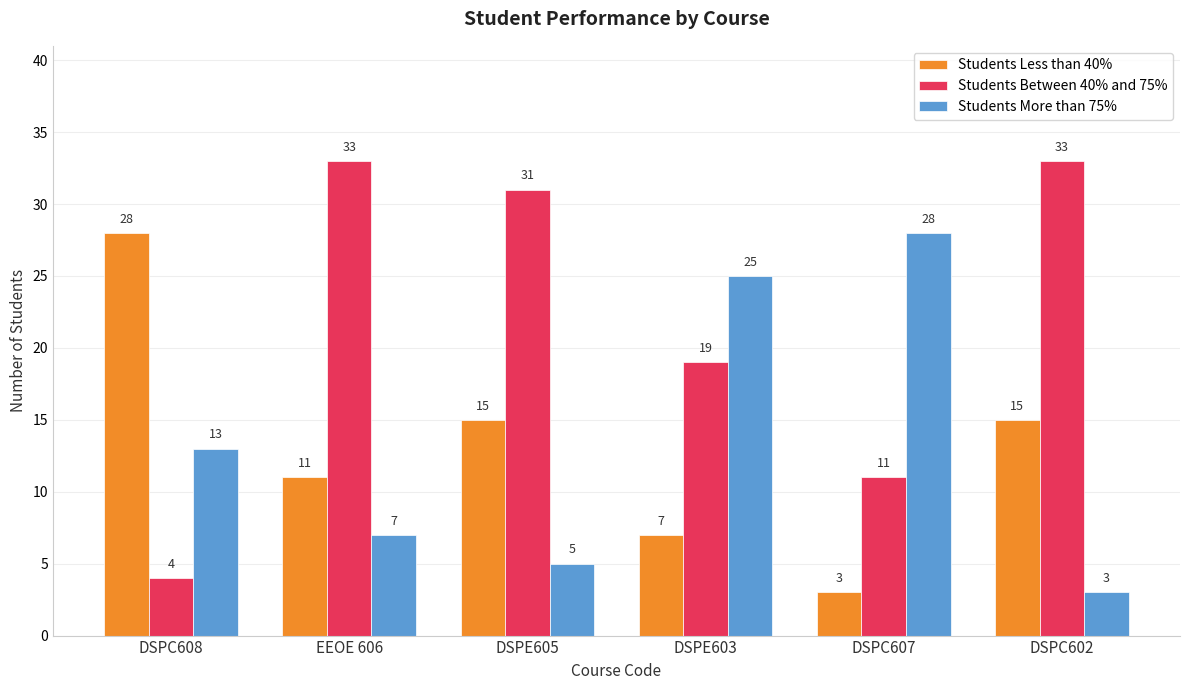

Reading right to left, extract all data points from this chart.

Students Less than 40%: 15	3	7	15	11	28
Students Between 40% and 75%: 33	11	19	31	33	4
Students More than 75%: 3	28	25	5	7	13